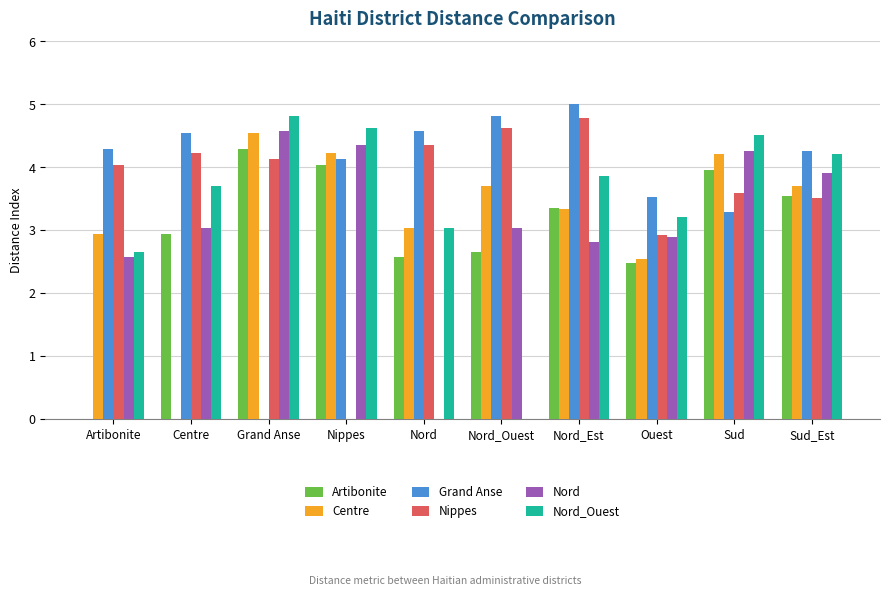

The Nippes series shows 7.1 at Grand Anse. True or false?

False